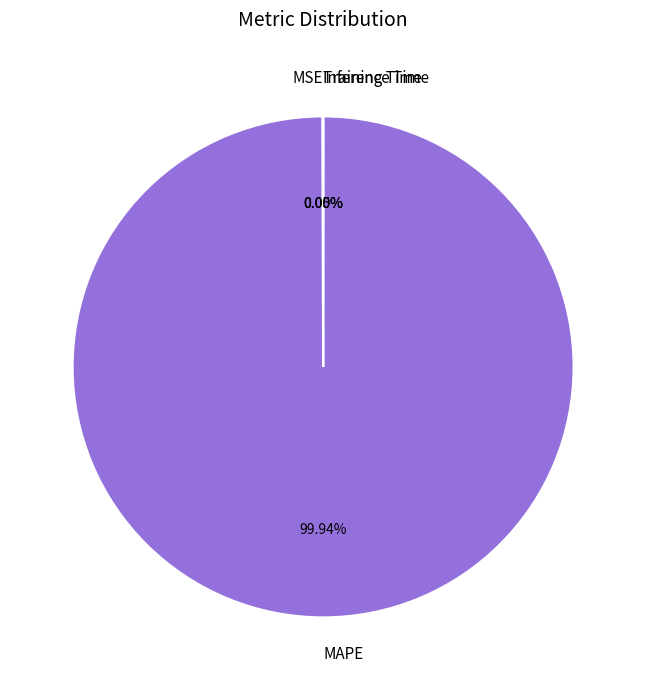

The MAPE slice represents 100% of the pie. True or false?

True